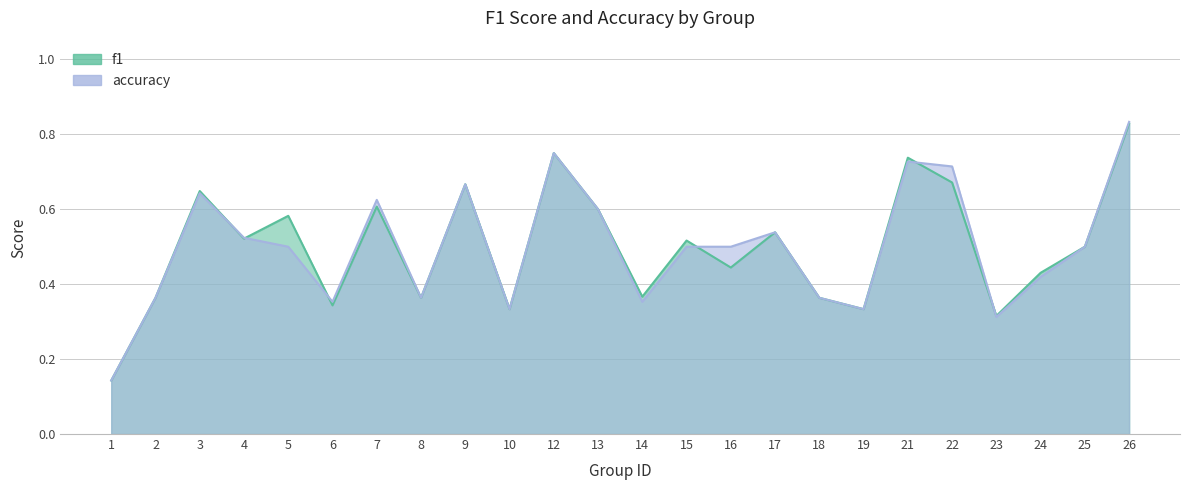

What is the sum of the accuracy values at 1 and 22?

0.9